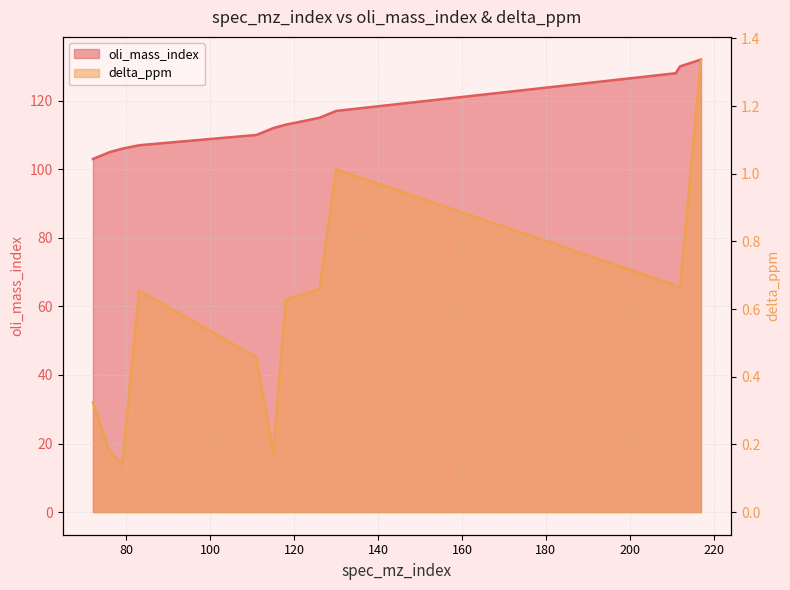

Rank the series by their average value, from highest to lowest.

oli_mass_index, delta_ppm